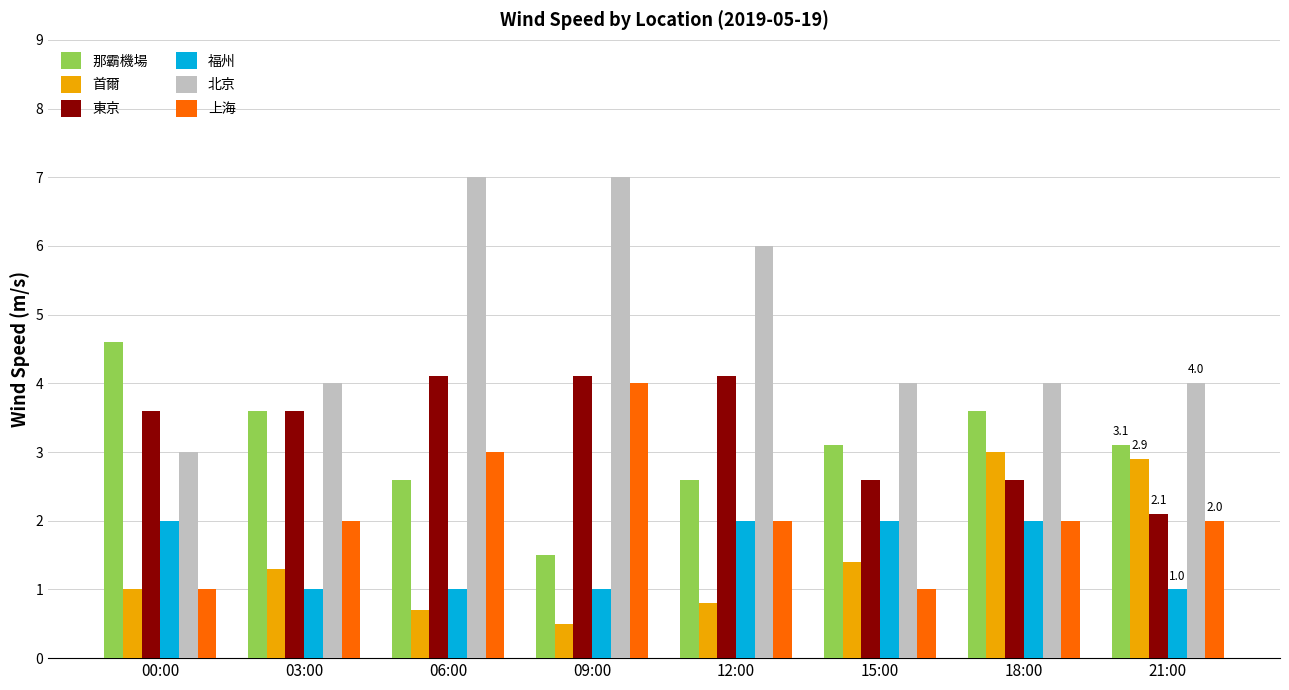

Which series has the widest spread of values?

北京